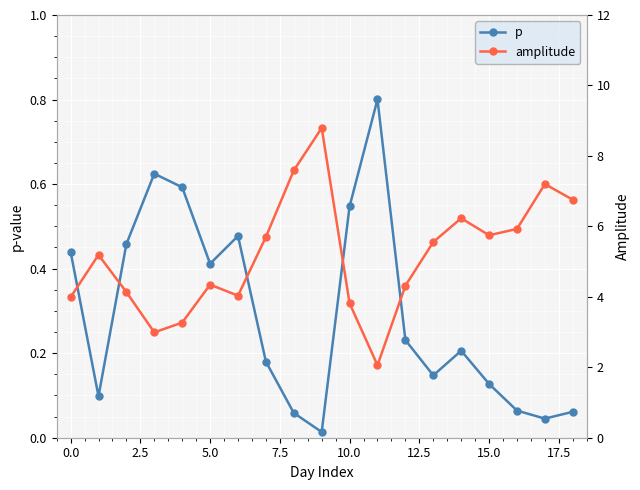

True or false: amplitude has a value of 6.9 at 0.0.

False